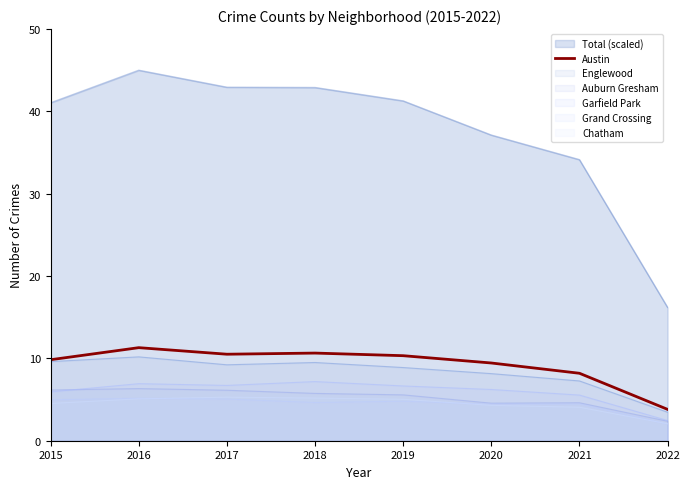

What is the change in value from 2015 to 2017?

+0.7